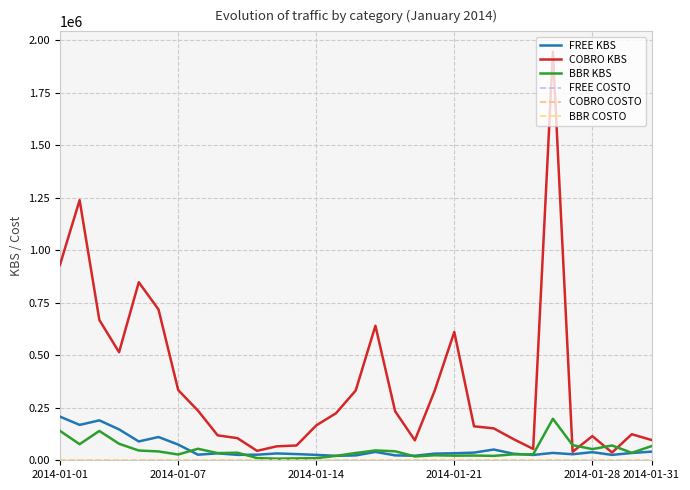

What is the value of the FREE COSTO point at the 29th from the left?

32.6